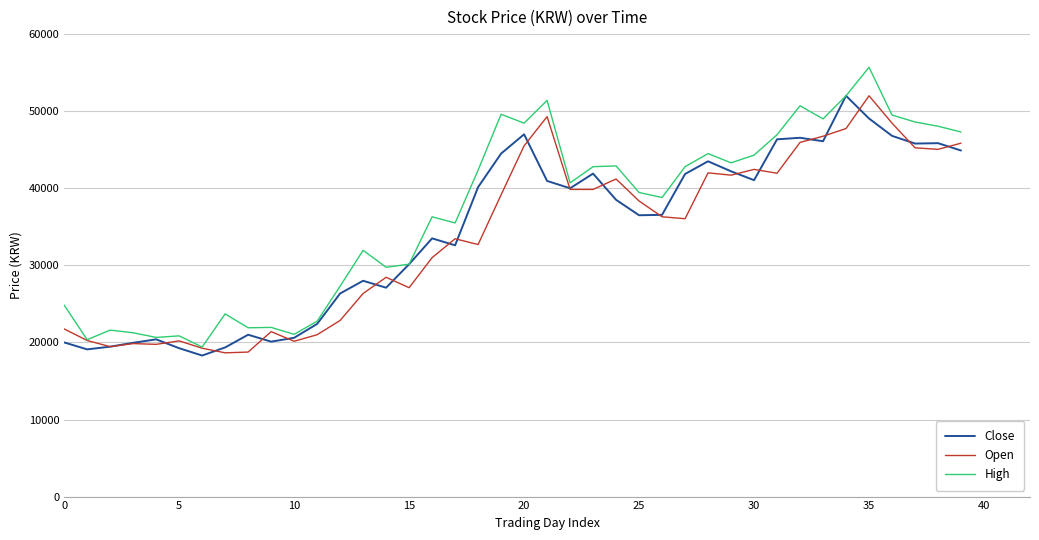

What is the greatest value displayed?

55700